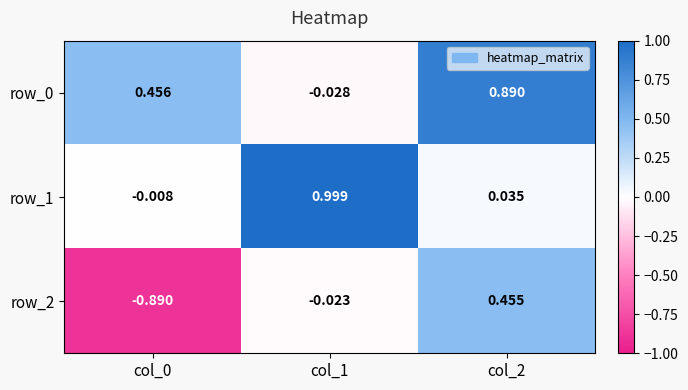

Is the value of row_0 at col_1 greater than the value of row_2 at col_1?

No